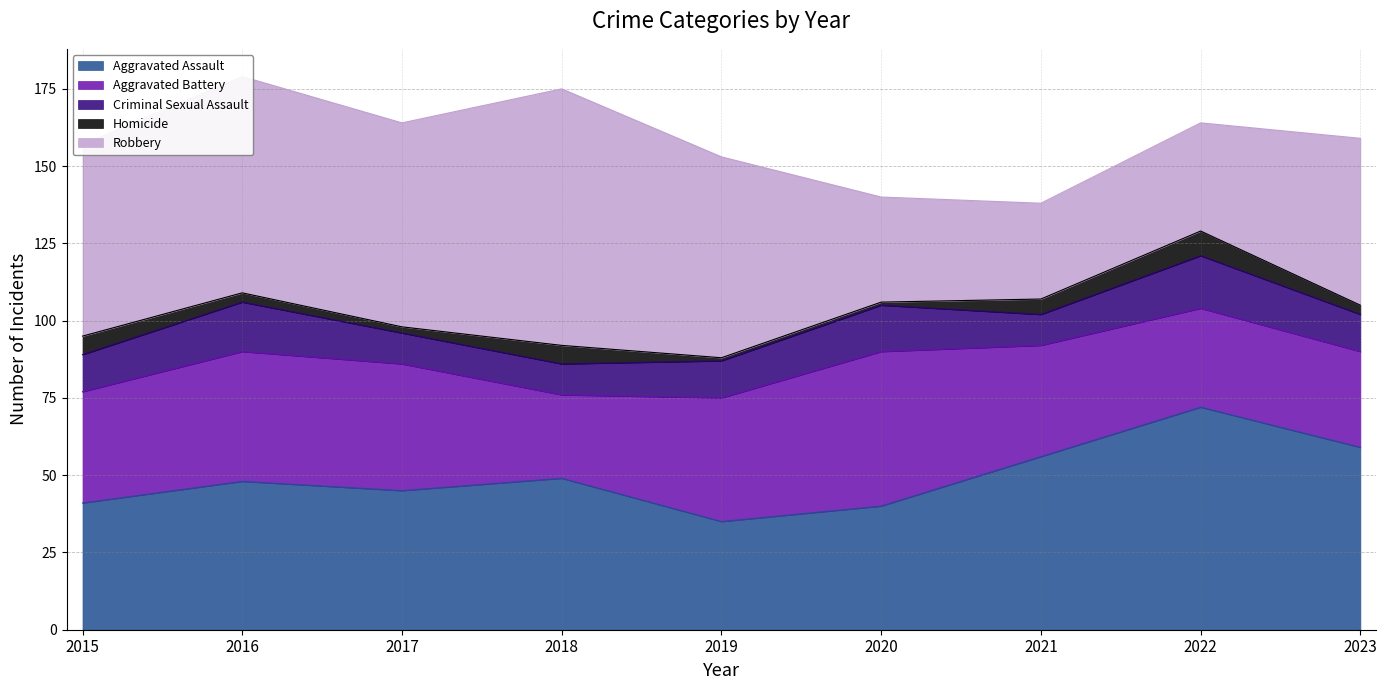

How many categories are shown in the chart?

9